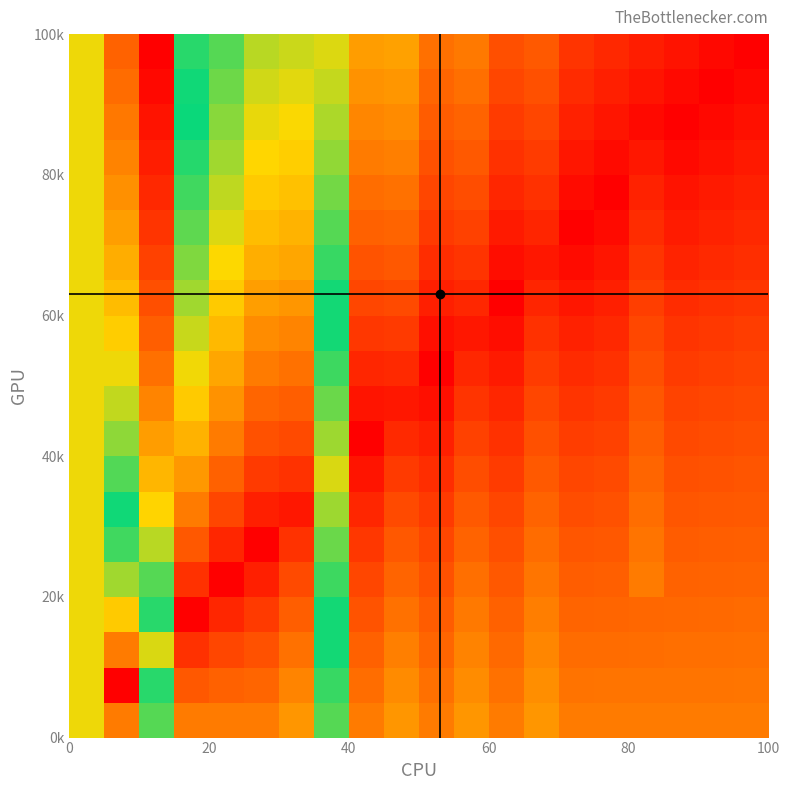

Count the number of data series in this chart.

20